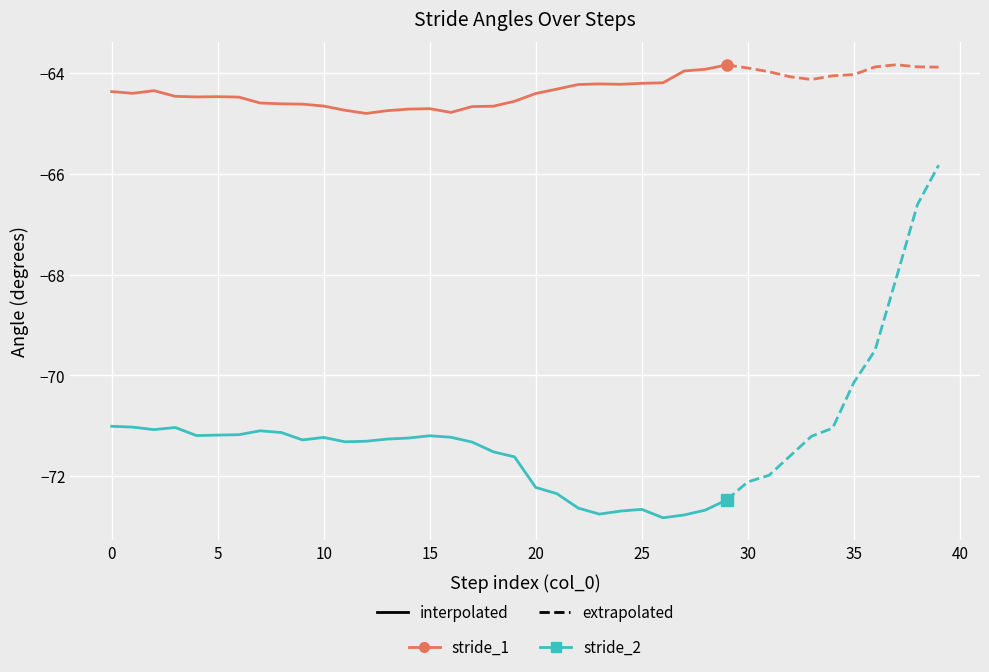

How many data points in stride_1 are less than -64?

27